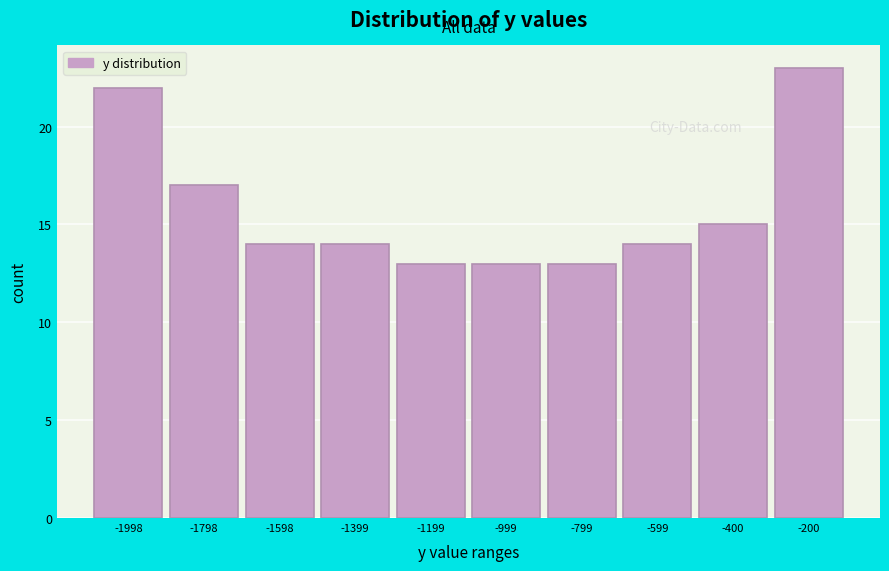

Reading right to left, transcribe all the data shown in this chart.

23	15	14	13	13	13	14	14	17	22